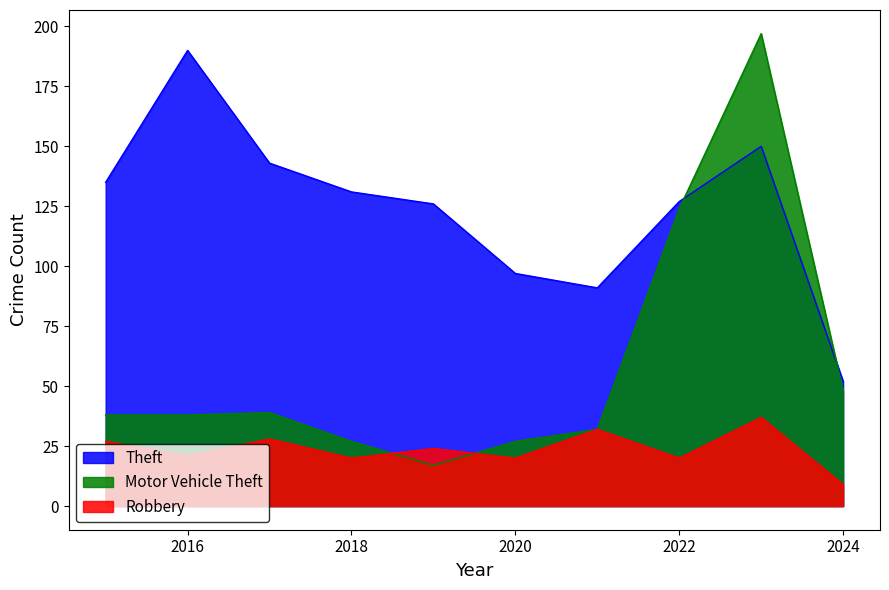

Where does the Robbery series first go above 24?

2015